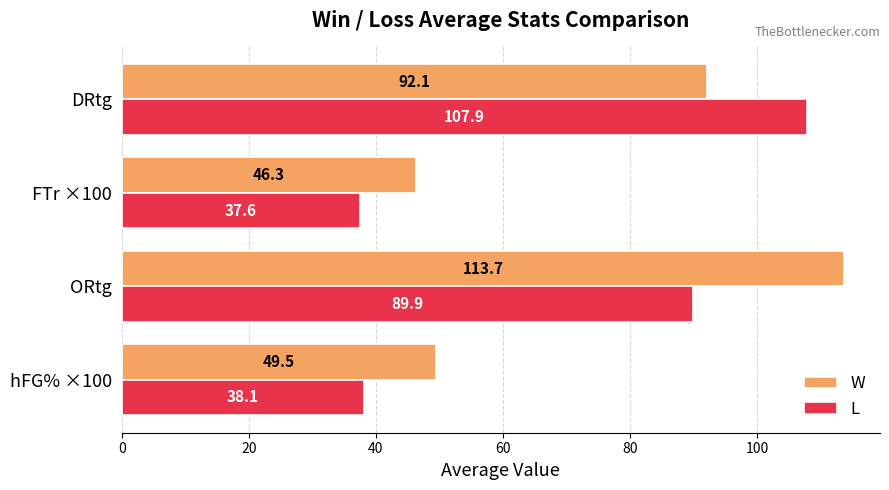

What is the average value of the L series?

68.4